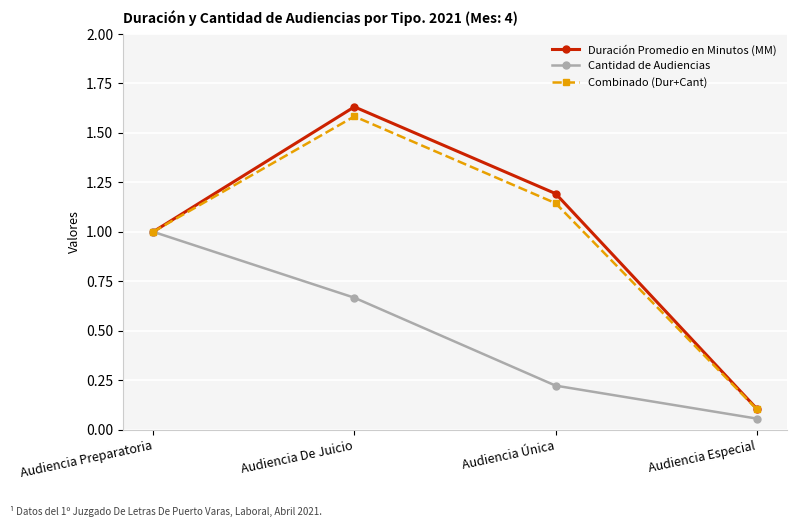

Where is Combinado (Dur+Cant) nearest to the value 0?

Audiencia Especial